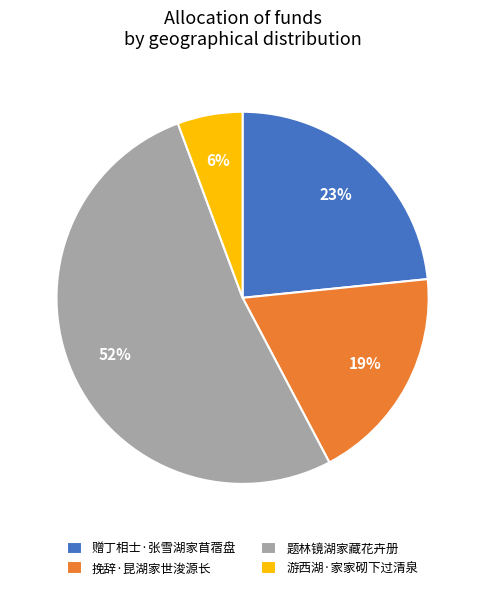

Which category has the smallest portion of the pie?

游西湖·家家砌下过清泉